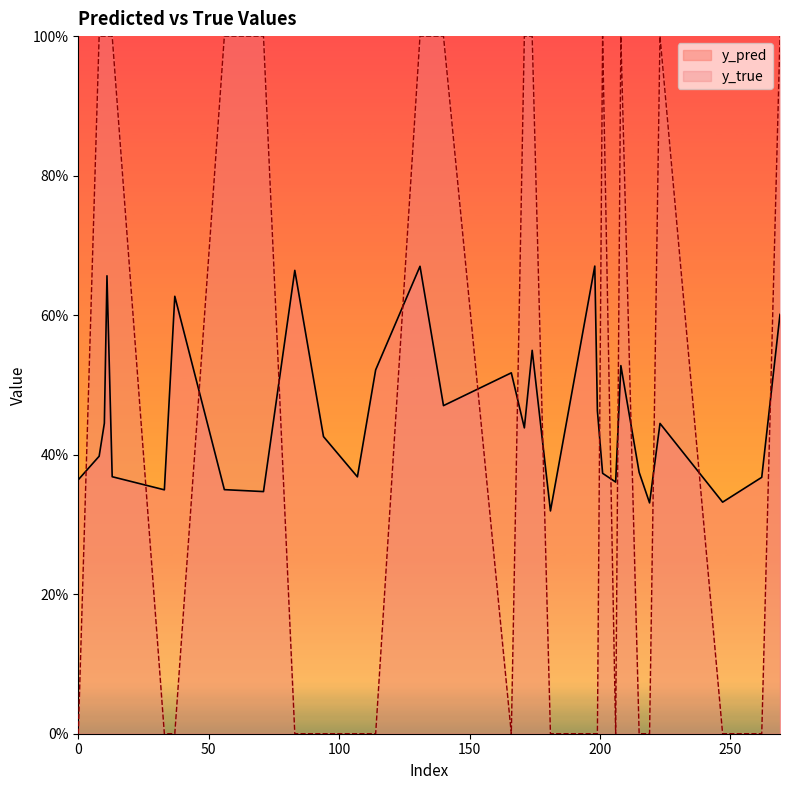

Reading right to left, transcribe all the data shown in this chart.

y_pred: 11=0.7	8=0.4	269=0.6	262=0.4	247=0.3	223=0.4	219=0.3	215=0.4	208=0.5	206=0.4	201=0.4	199=0.5	198=0.7	181=0.3	174=0.5	171=0.4	166=0.5	140=0.5	131=0.7	114=0.5	107=0.4	94=0.4	83=0.7	71=0.3	56=0.3	37=0.6	33=0.3	13=0.4	10=0.4	0=0.4
y_true: 11=1.0	8=1.0	269=1.0	262=0.0	247=0.0	223=1.0	219=0.0	215=0.0	208=1.0	206=0.0	201=1.0	199=0.0	198=0.0	181=0.0	174=1.0	171=1.0	166=0.0	140=1.0	131=1.0	114=0.0	107=0.0	94=0.0	83=0.0	71=1.0	56=1.0	37=0.0	33=0.0	13=1.0	10=1.0	0=0.0